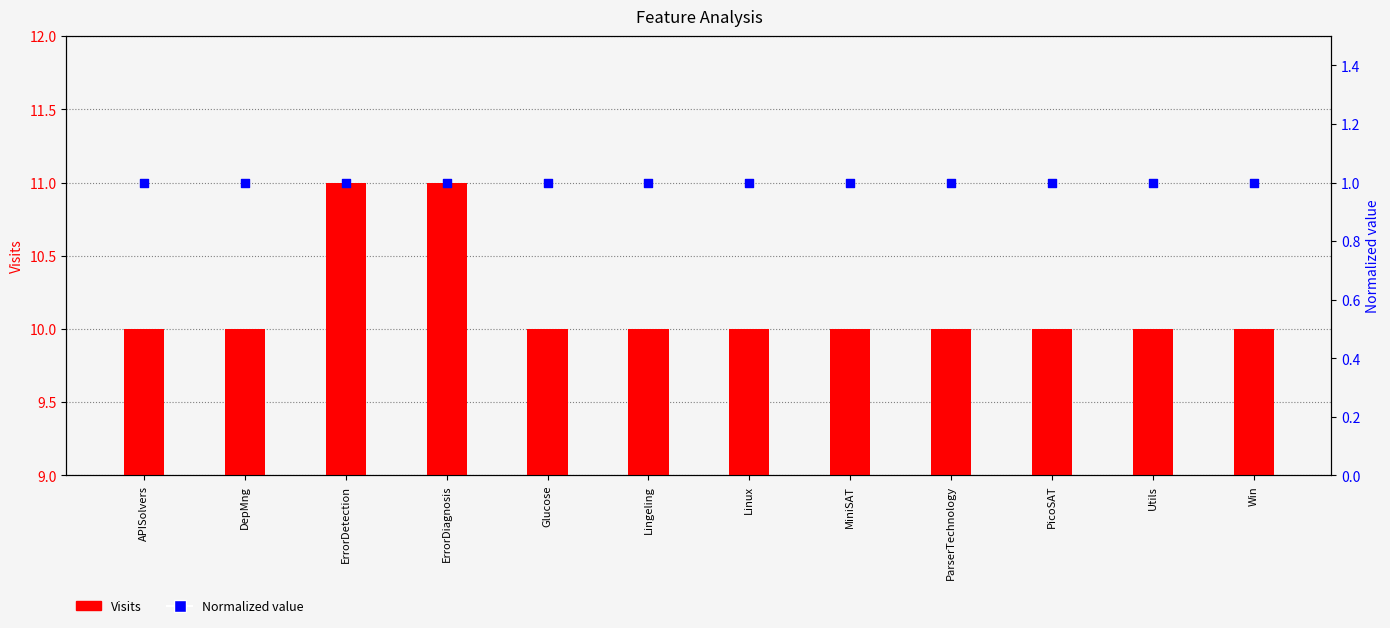

At how many categories does at least one series exceed 10?

2